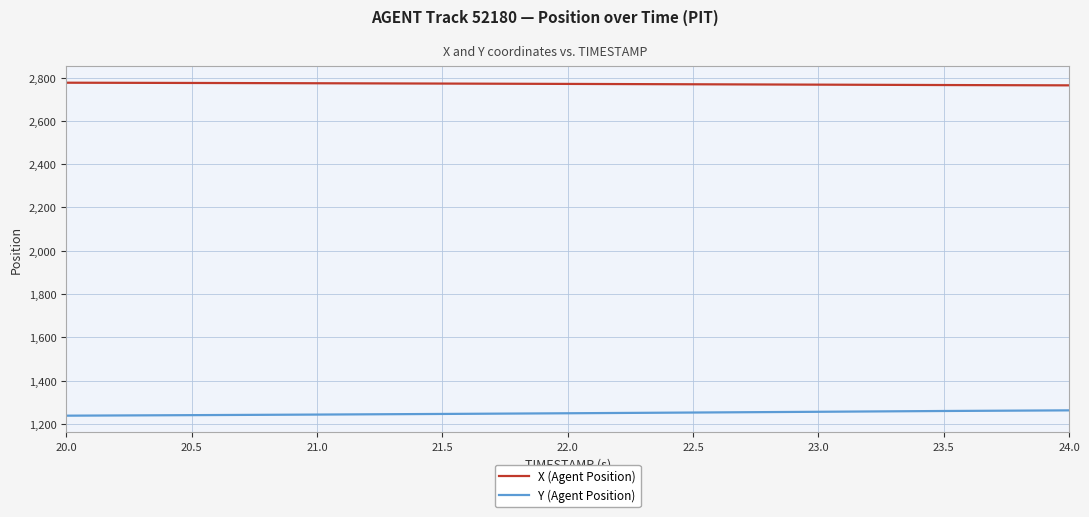

True or false: X (Agent Position) and Y (Agent Position) cross at least once.

False